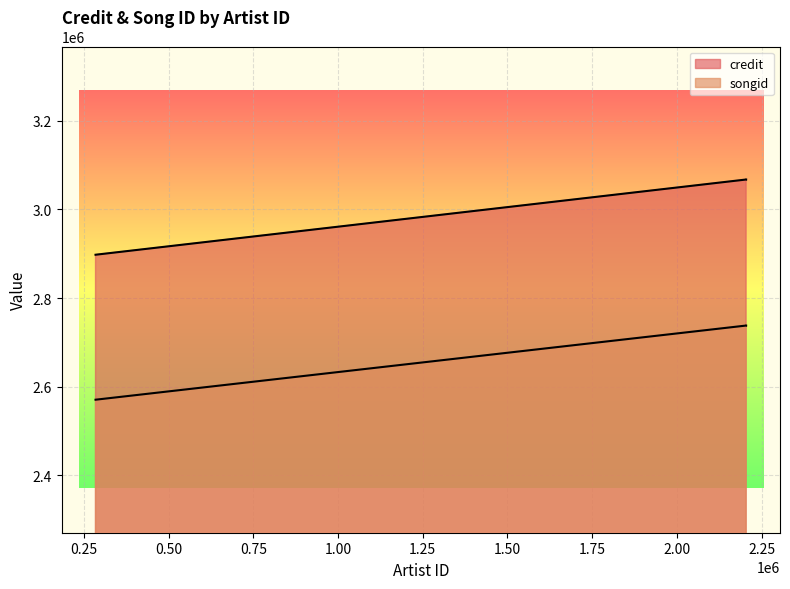

Count the number of data series in this chart.

2